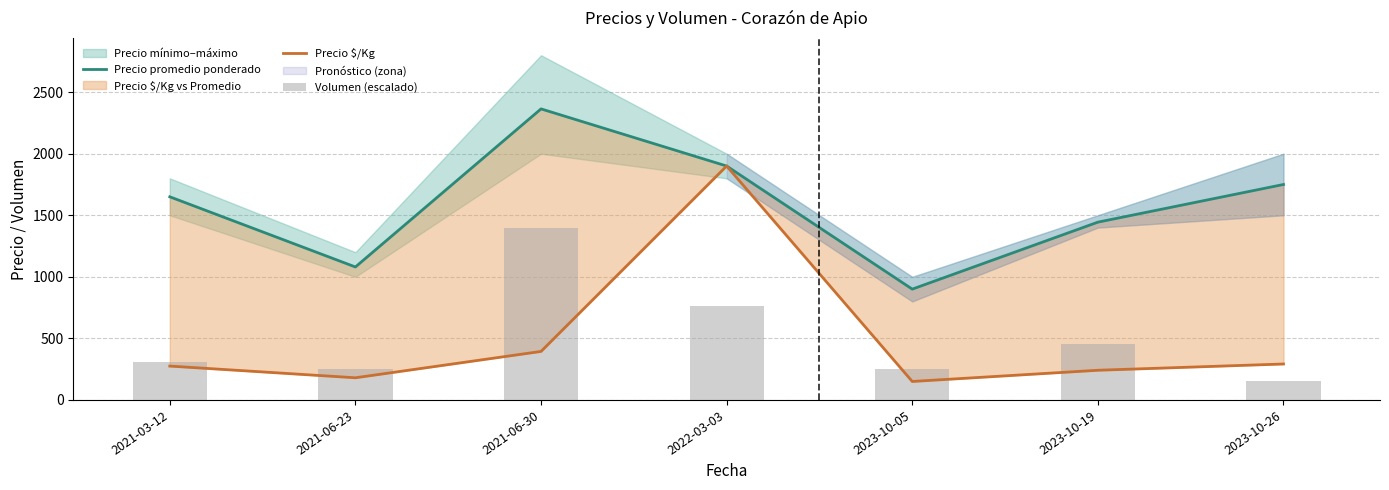

Which series has the largest total across all categories?

Precio promedio ponderado